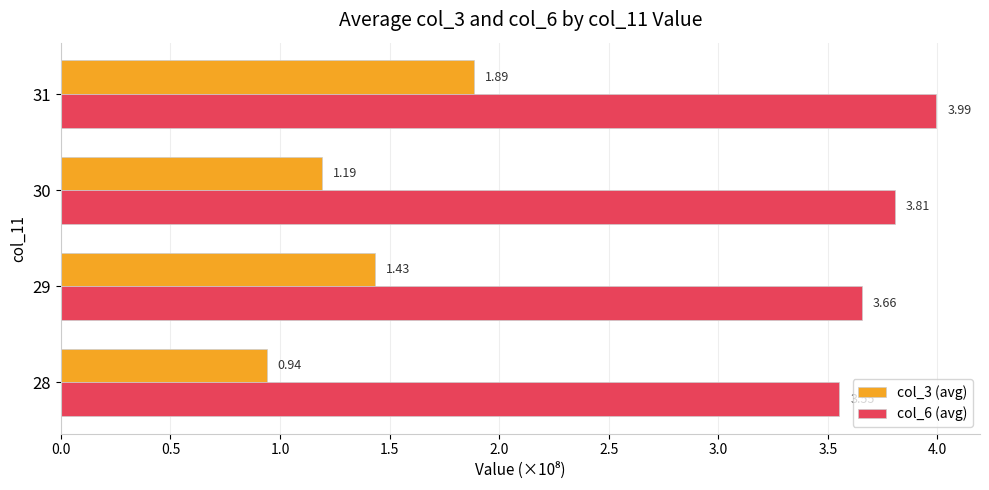

Rank the series by their average value, from lowest to highest.

col_3 (avg), col_6 (avg)